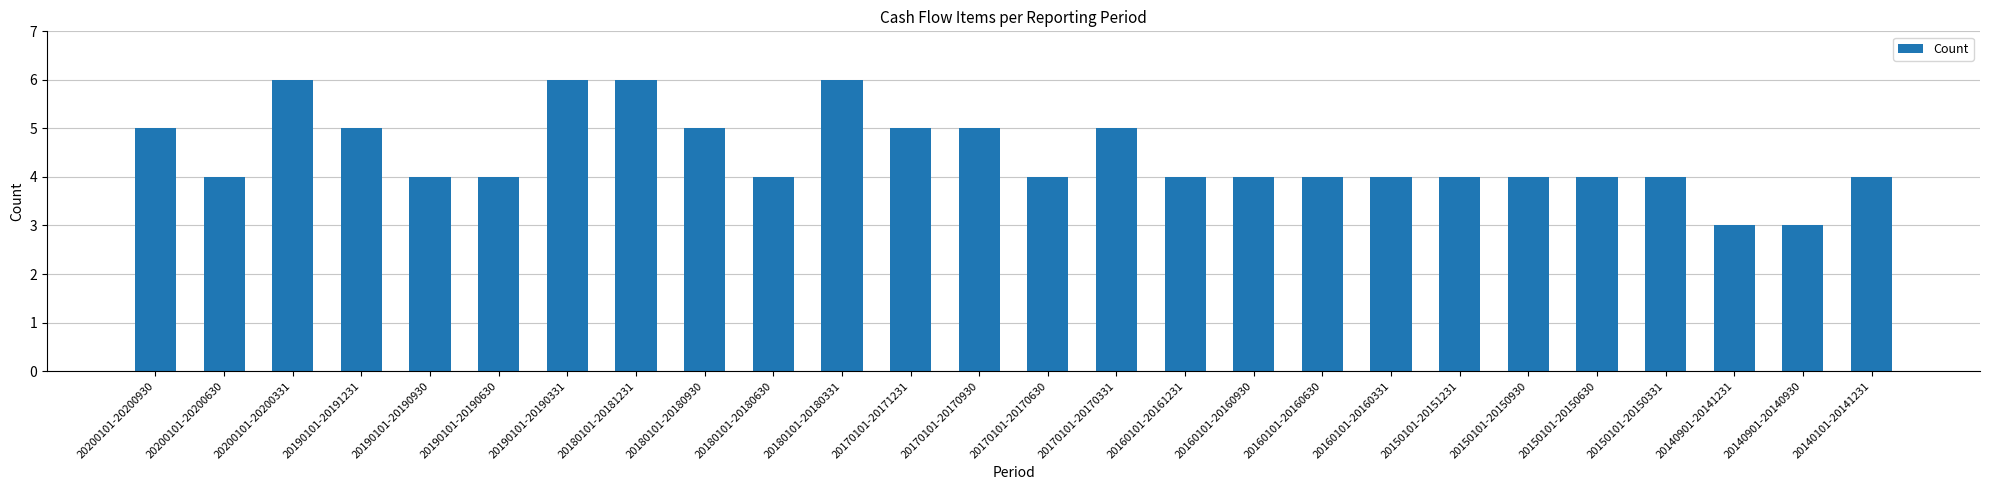

Where does the data first go above 4?

20200101-20200930